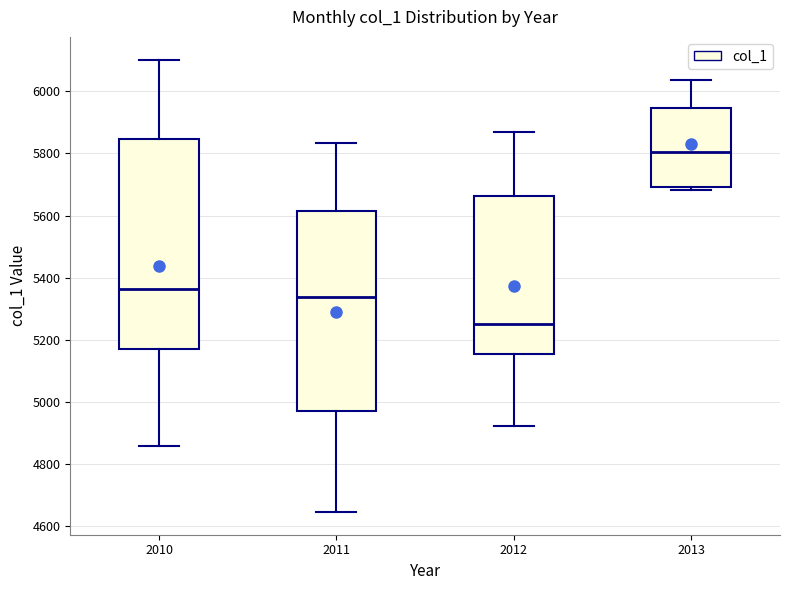

Which box is the tallest, from its lower edge to its upper edge?

2010